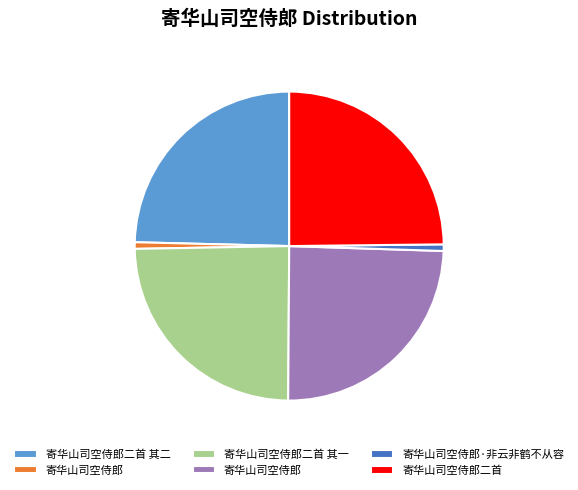

Is there a majority slice in this chart?

No